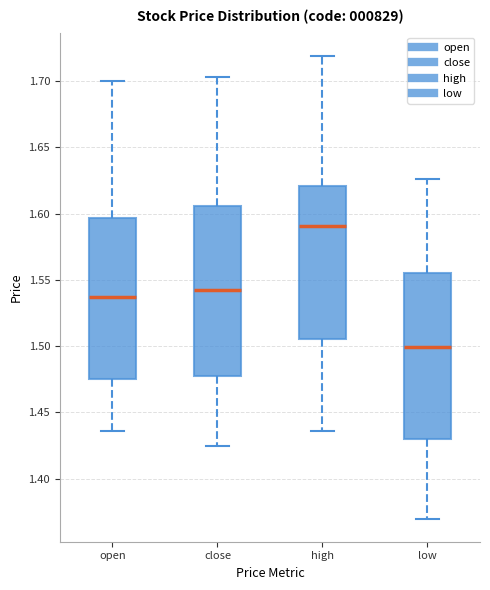

Reading left to right, transcribe this box plot: for each box, give where its median line is, the range the box spans, and where its two whiskers end, as read against the y-axis. The values are not printed on the chart, so give them approximately, as read against the axis.

open: median 1.535, box 1.475 to 1.595, whiskers 1.435 to 1.700
close: median 1.545, box 1.480 to 1.605, whiskers 1.425 to 1.705
high: median 1.590, box 1.505 to 1.620, whiskers 1.435 to 1.720
low: median 1.500, box 1.430 to 1.555, whiskers 1.370 to 1.625